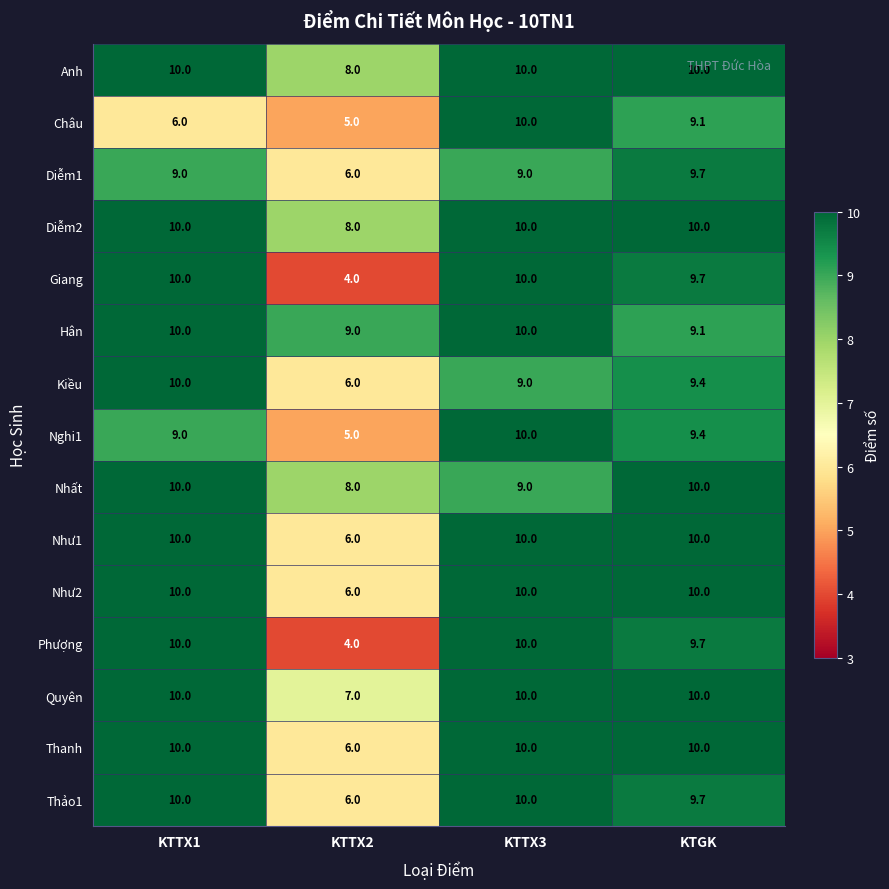

At which label is Nhất closest to 9?

KTTX3